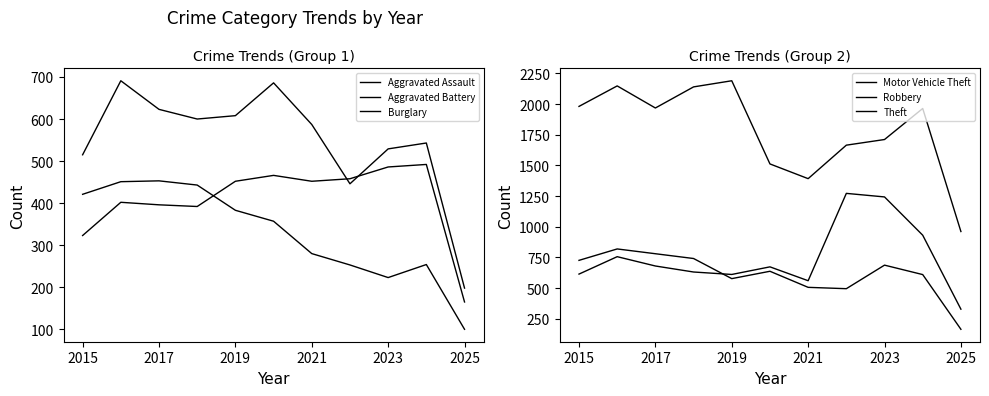

At which category does Aggravated Battery reach its first local peak?

2017